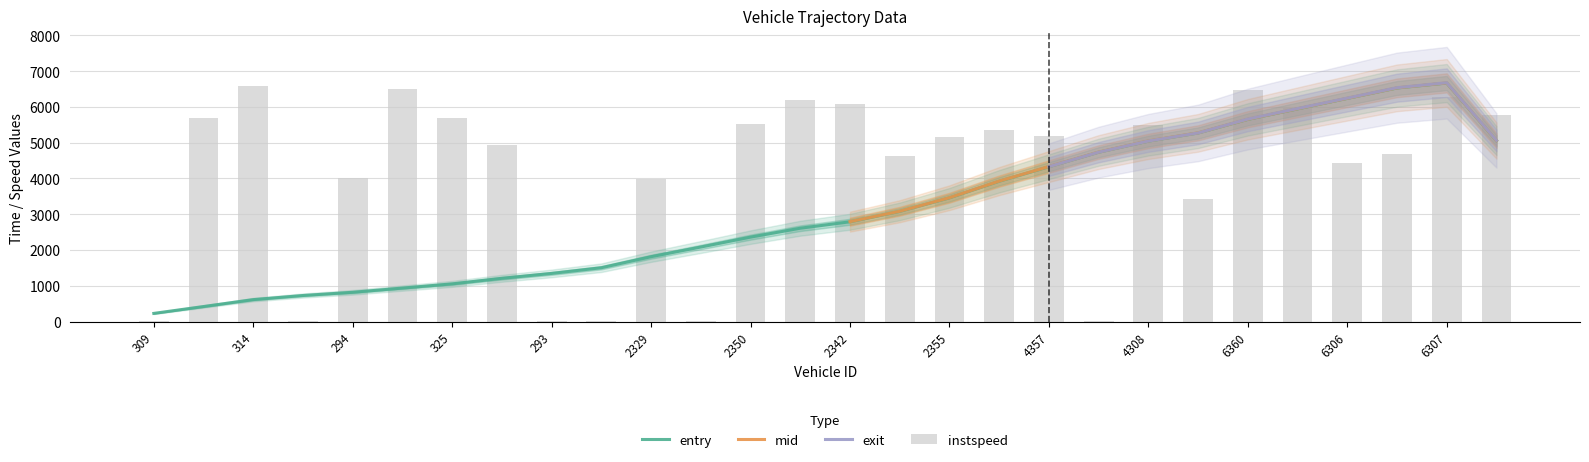

At 309, list the series in order from smallest to largest.

instspeed, entry